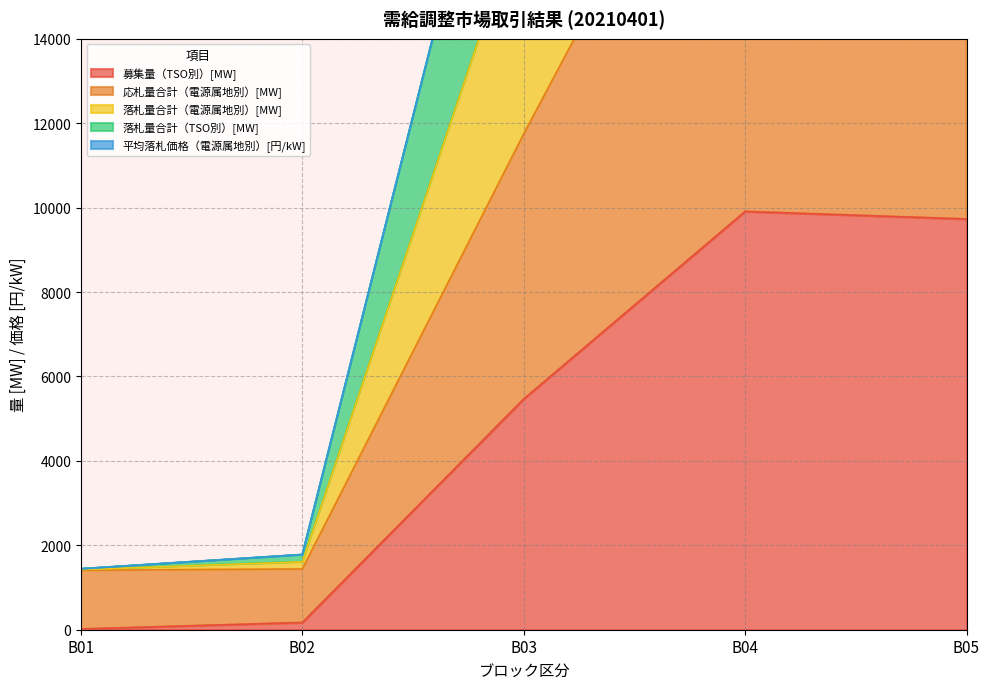

Is it true that 応札量合計（電源属地別）[MW] equals 20709.2 at B05?

True